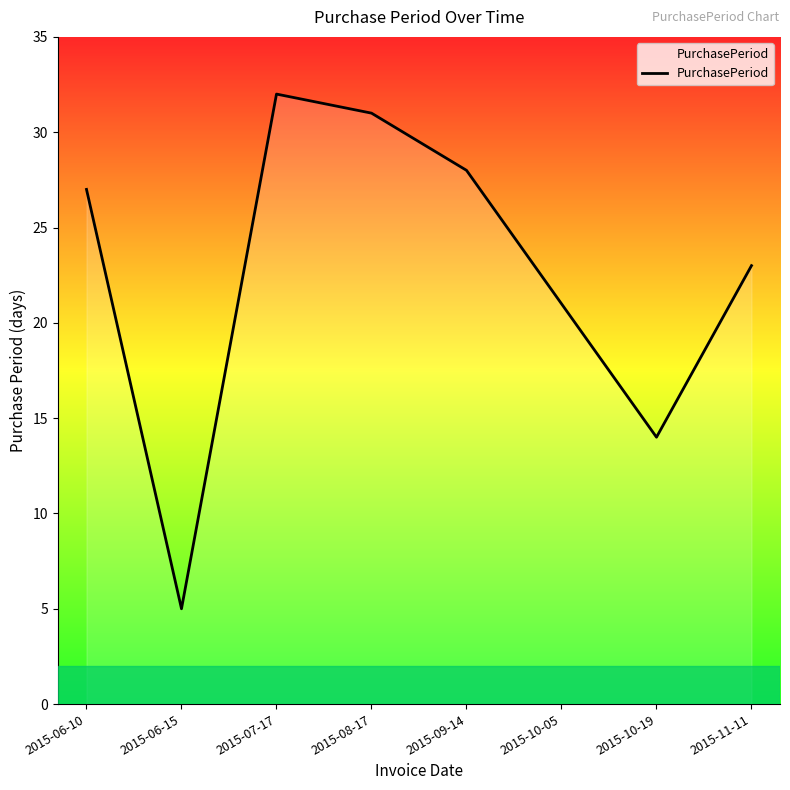

True or false: the data has more than 2 interior local peaks.

False